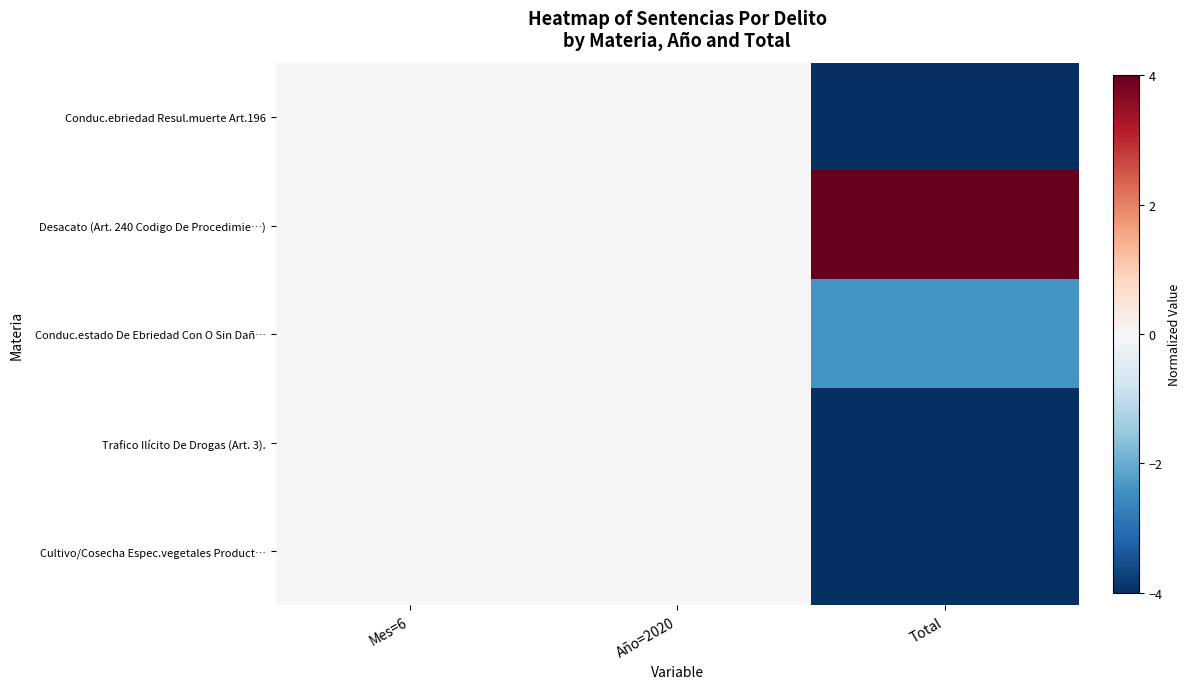

Reading right to left, extract all data points from this chart.

Conduc.ebriedad Resul.muerte Art.196: Total=-4.0	Año=2020=0.0	Mes=6=0.0
Desacato (Art. 240 Codigo De Procedimie…): Total=4.0	Año=2020=0.0	Mes=6=0.0
Conduc.estado De Ebriedad Con O Sin Dañ…: Total=-2.4	Año=2020=0.0	Mes=6=0.0
Trafico Ilícito De Drogas (Art. 3).: Total=-4.0	Año=2020=0.0	Mes=6=0.0
Cultivo/Cosecha Espec.vegetales Product…: Total=-4.0	Año=2020=0.0	Mes=6=0.0